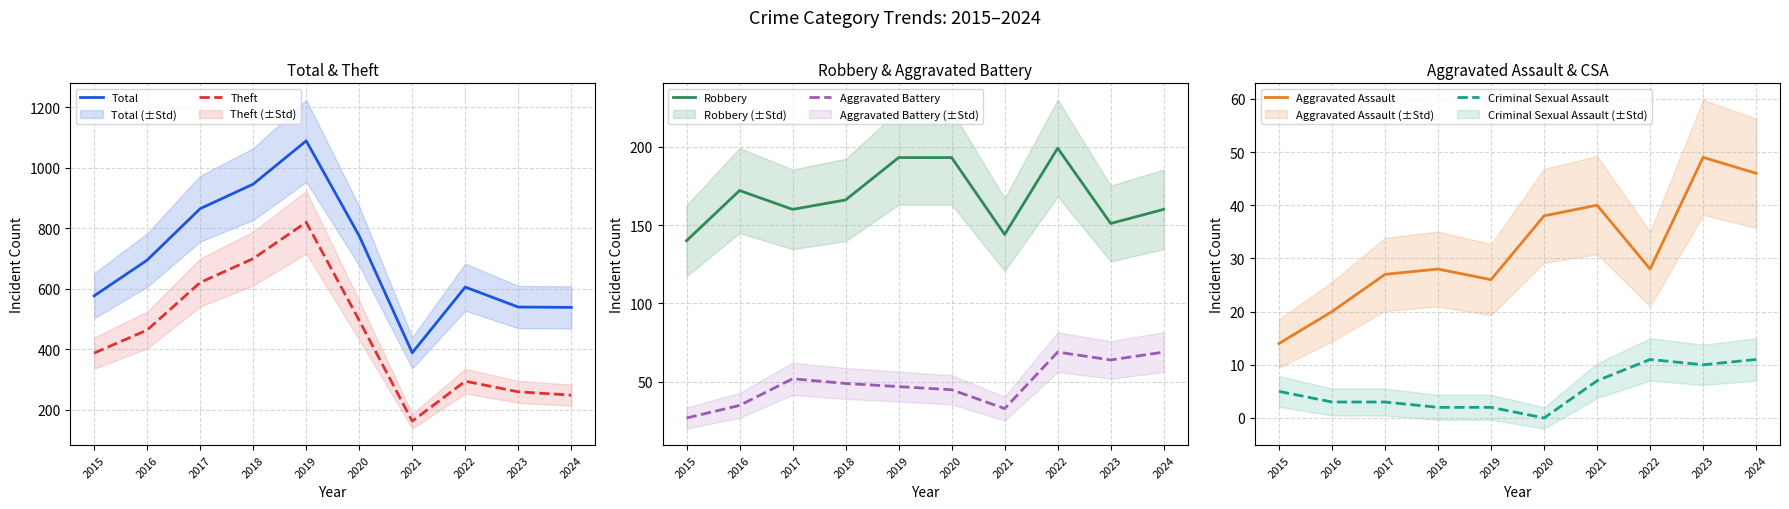

How many intersections are there between Aggravated Assault and Aggravated Battery?

2